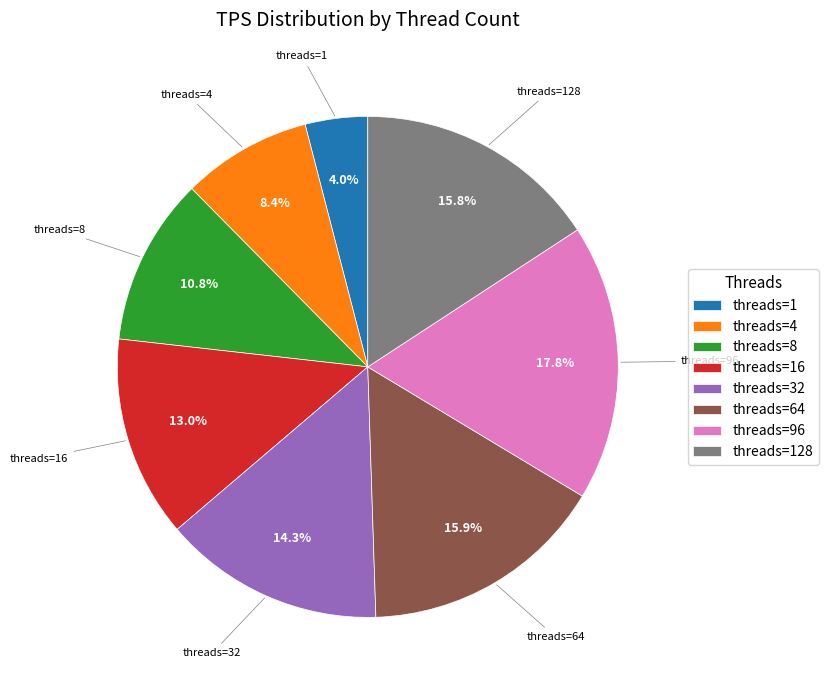

How many segments does this pie chart have?

8